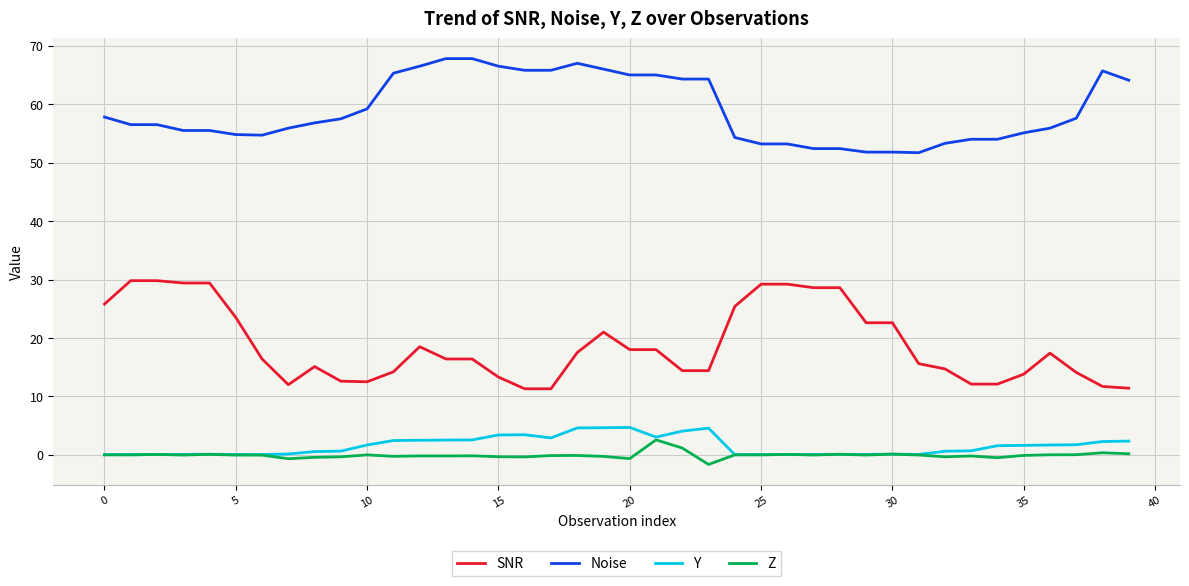

What is the difference between the maximum and minimum values in the Y series?

4.7